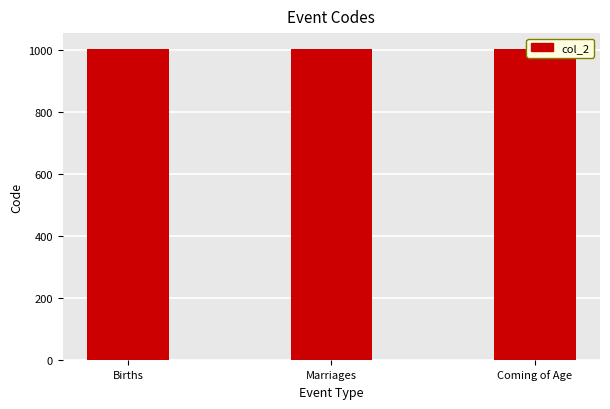

What is the change in value from Births to Coming of Age?

+2